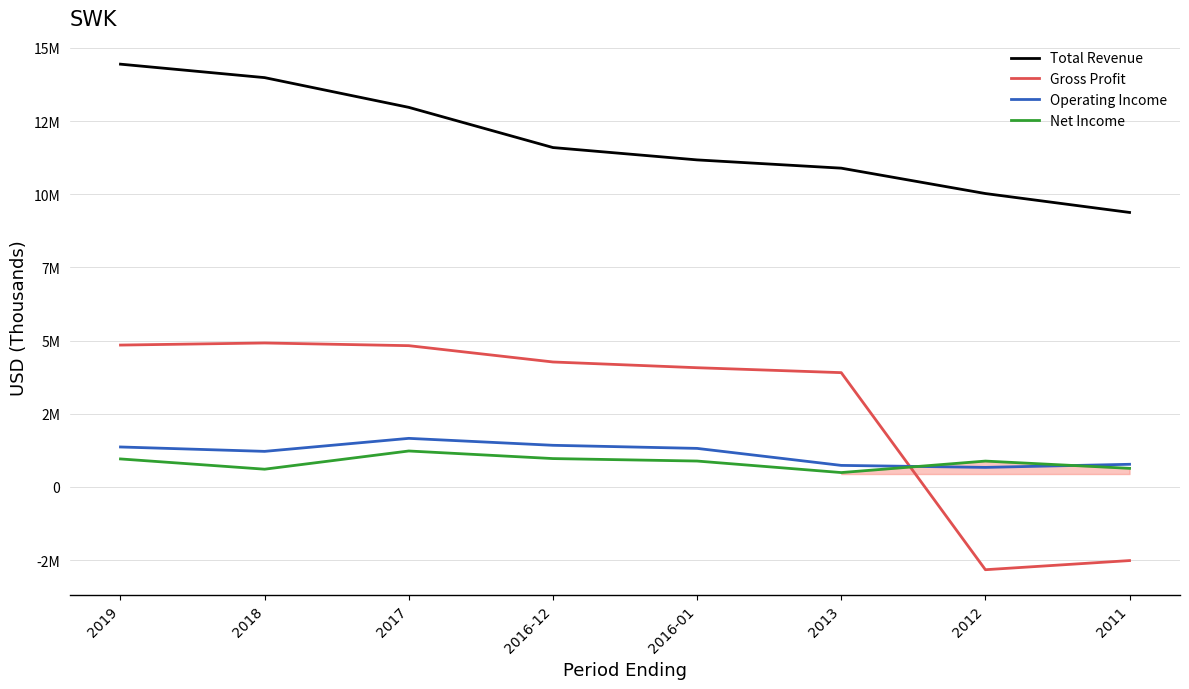

In Gross Profit, how many points are higher than both neighbors (excluding endpoints)?

1